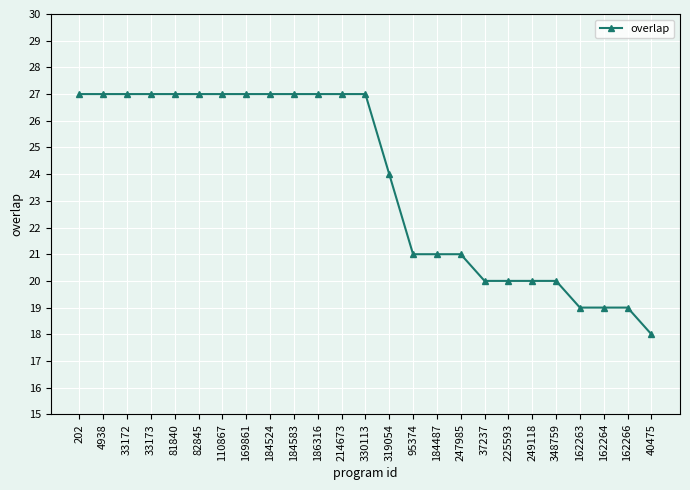

What is the value of the 16th point from the left?

21